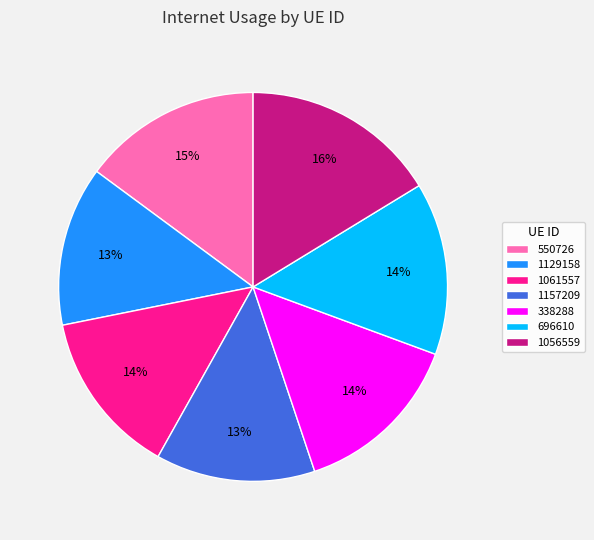

Which has a higher value, 550726 or 338288?

550726